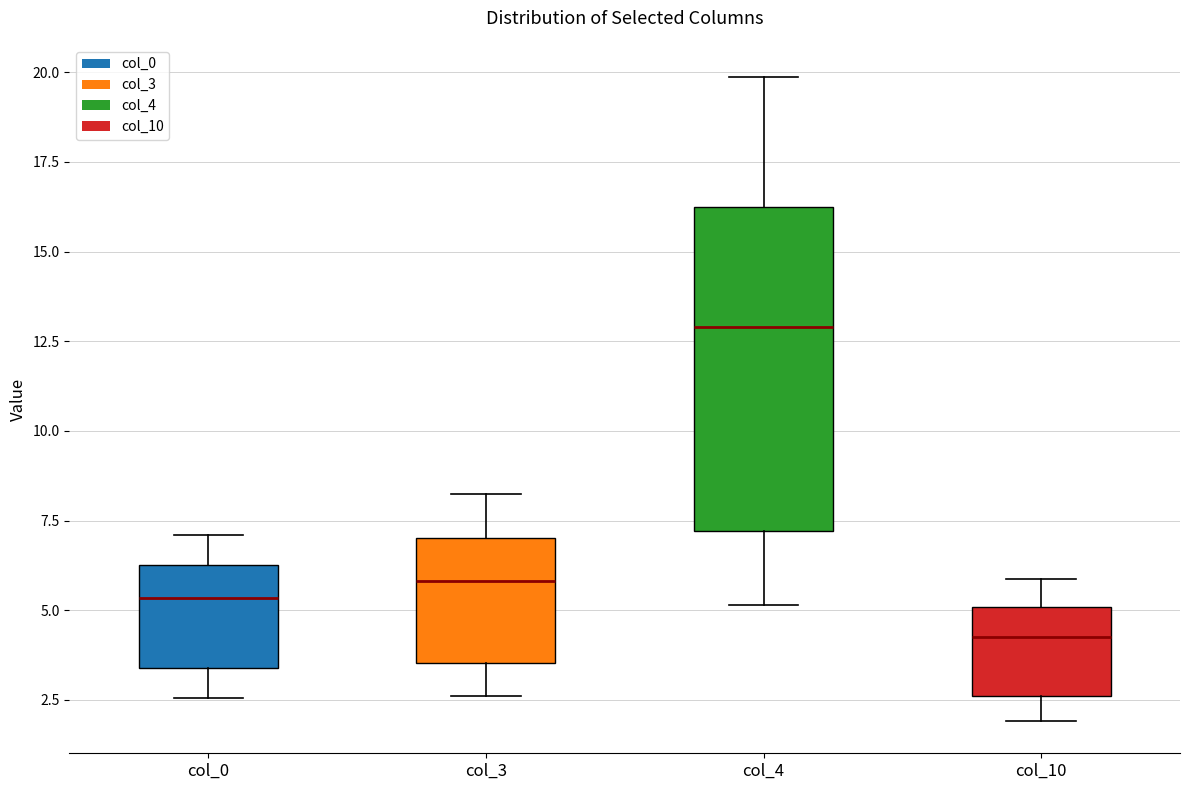

Where is the upper edge of the box for col_4 on the y-axis? The values are not printed on the chart, so give them approximately, as read against the axis.

16.0